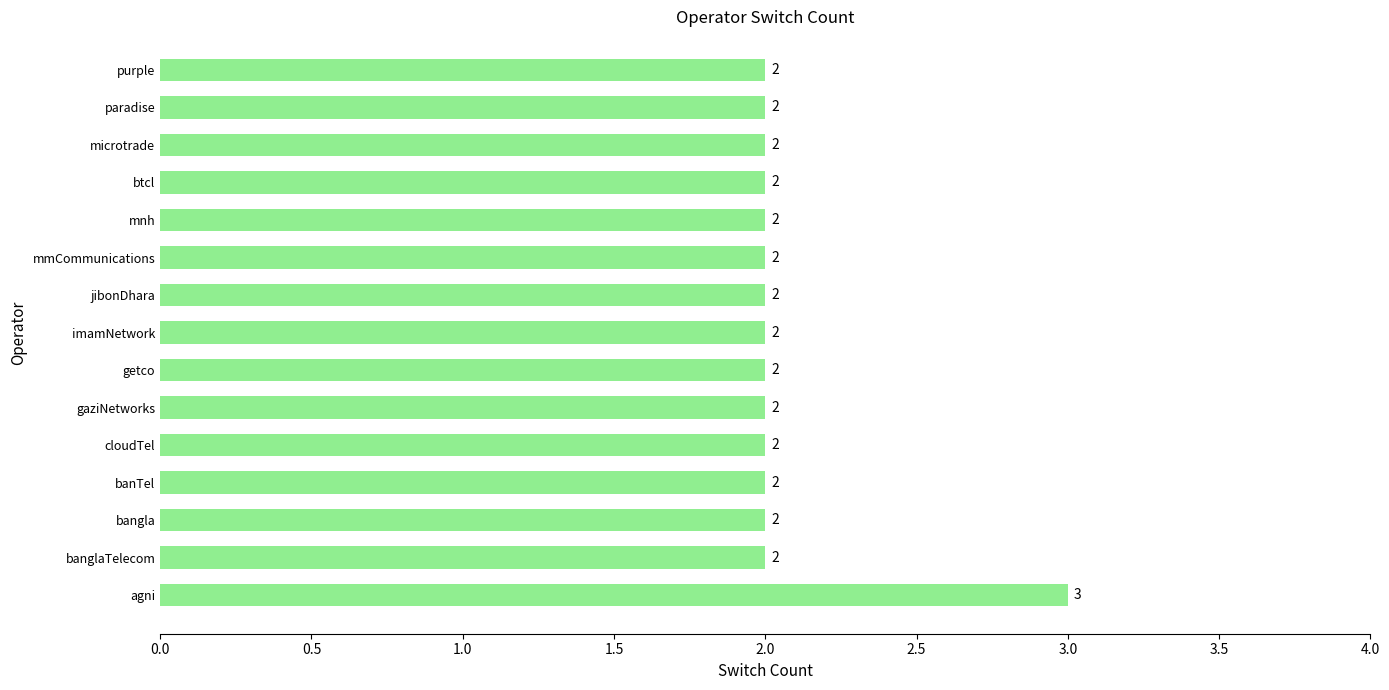

How many series are shown in this chart?

1